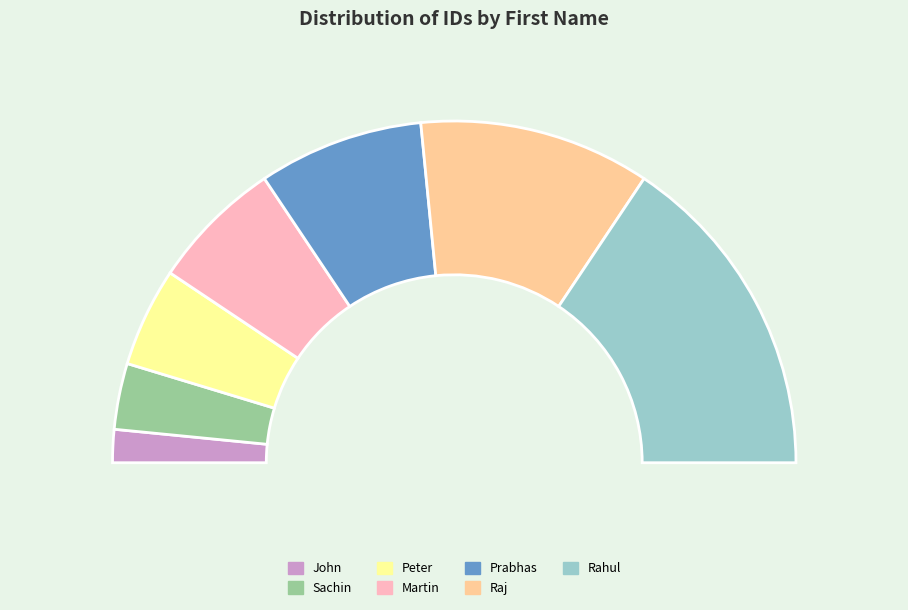

How much of the chart is everything except John?

96.9%